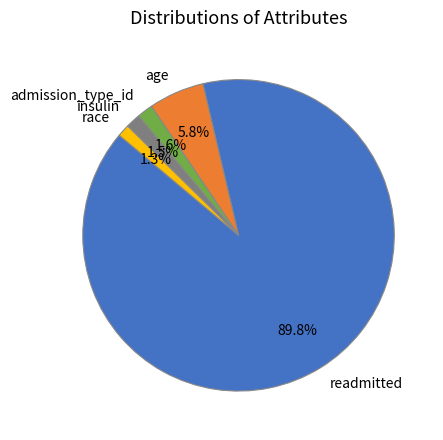

To the nearest percent, what percentage of the pie is race?

1%